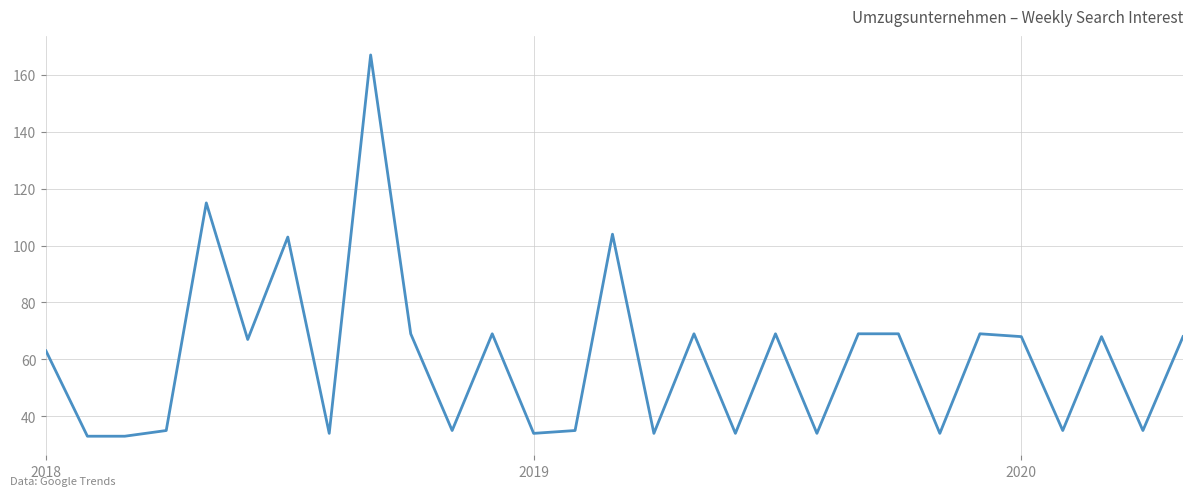

What is the difference between the maximum and minimum values?

134